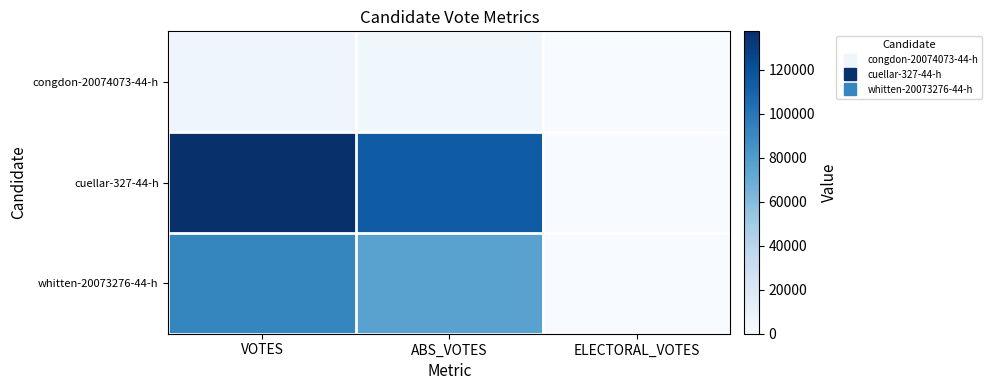

Reading left to right, transcribe all the data shown in this chart.

congdon-20074073-44-h: VOTES=6425	ABS_VOTES=5111	ELECTORAL_VOTES=0
cuellar-327-44-h: VOTES=137494	ABS_VOTES=114075	ELECTORAL_VOTES=0
whitten-20073276-44-h: VOTES=91925	ABS_VOTES=76034	ELECTORAL_VOTES=0